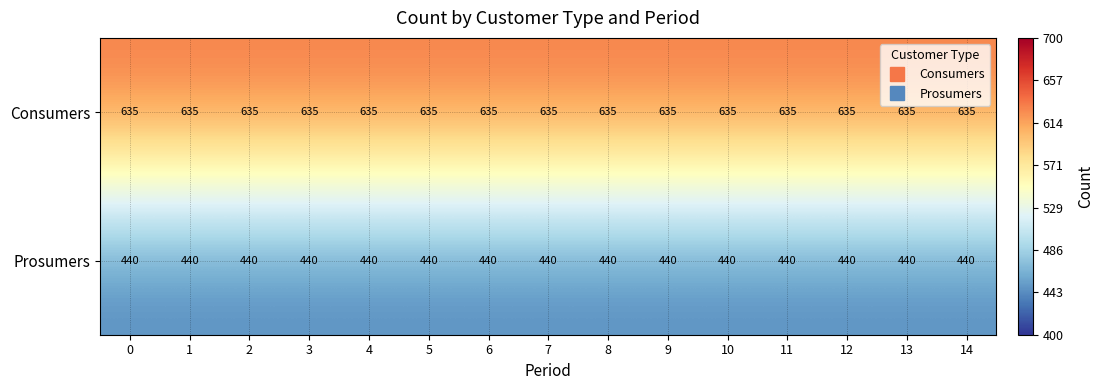

What is the highest value of the Prosumers series?

440